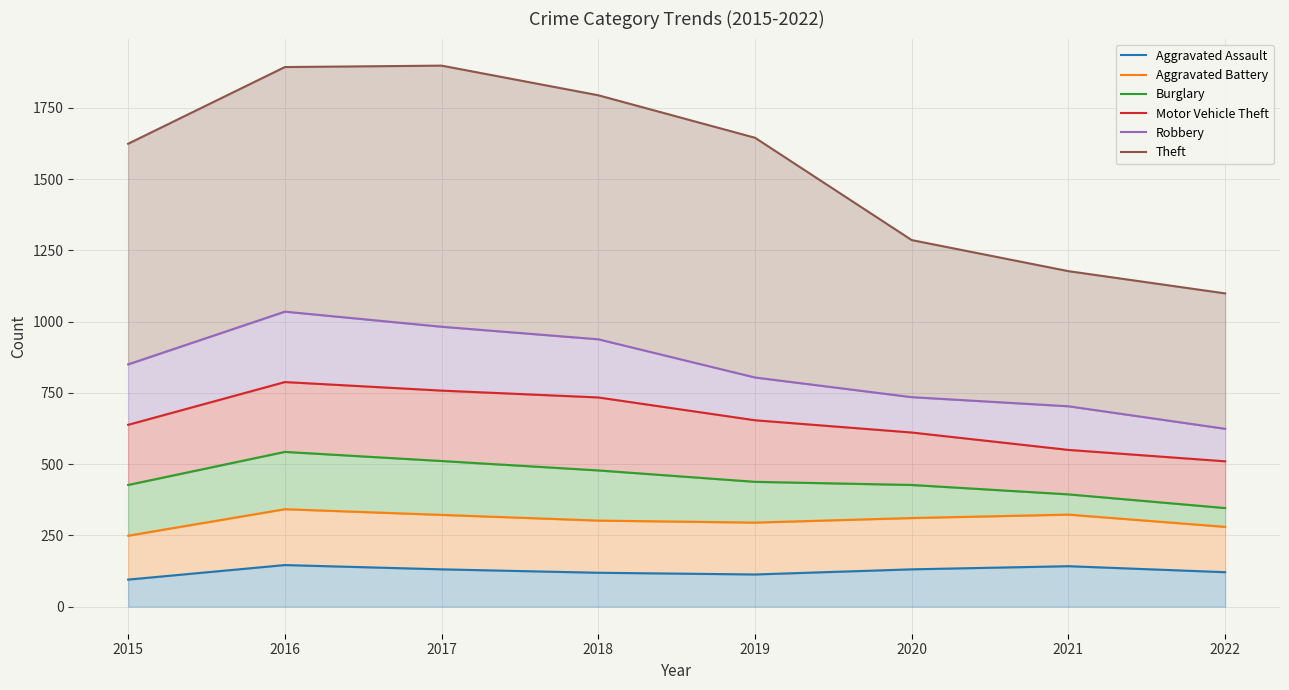

True or false: Aggravated Assault has a value of 146 at 2016.

True